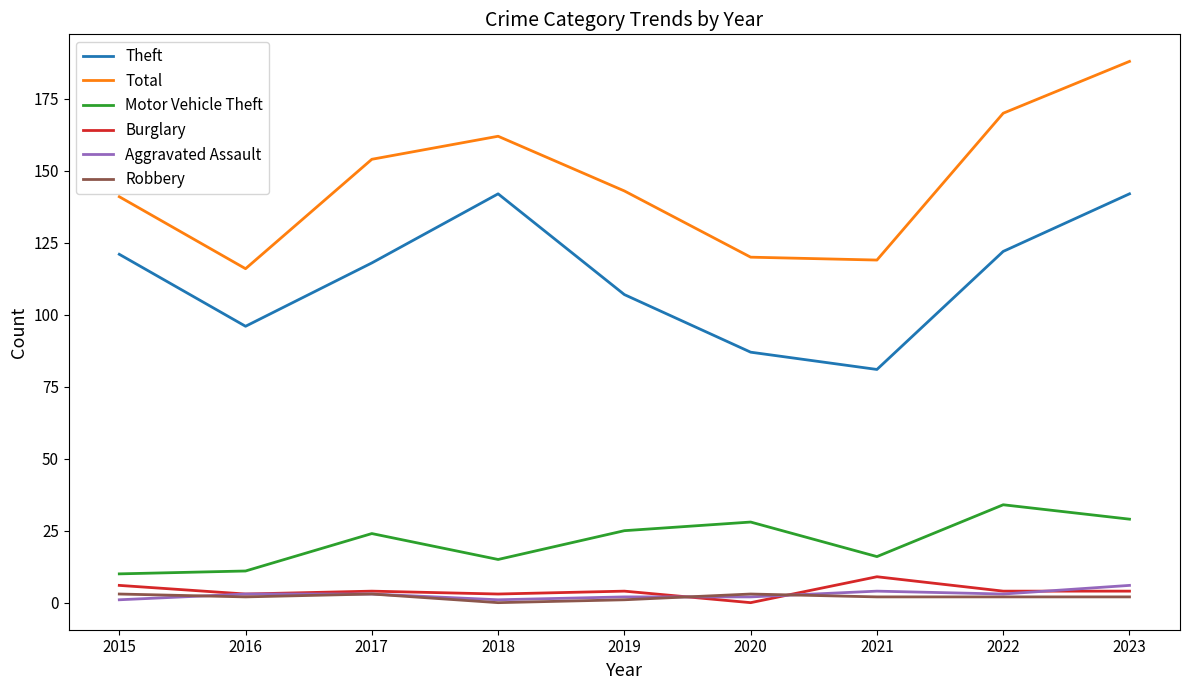

True or false: Theft and Total intersect in this chart.

False